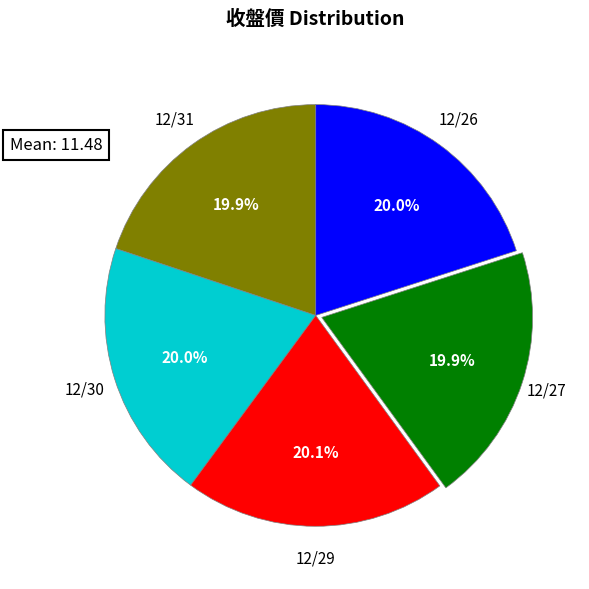

How many slices are in this pie chart?

5